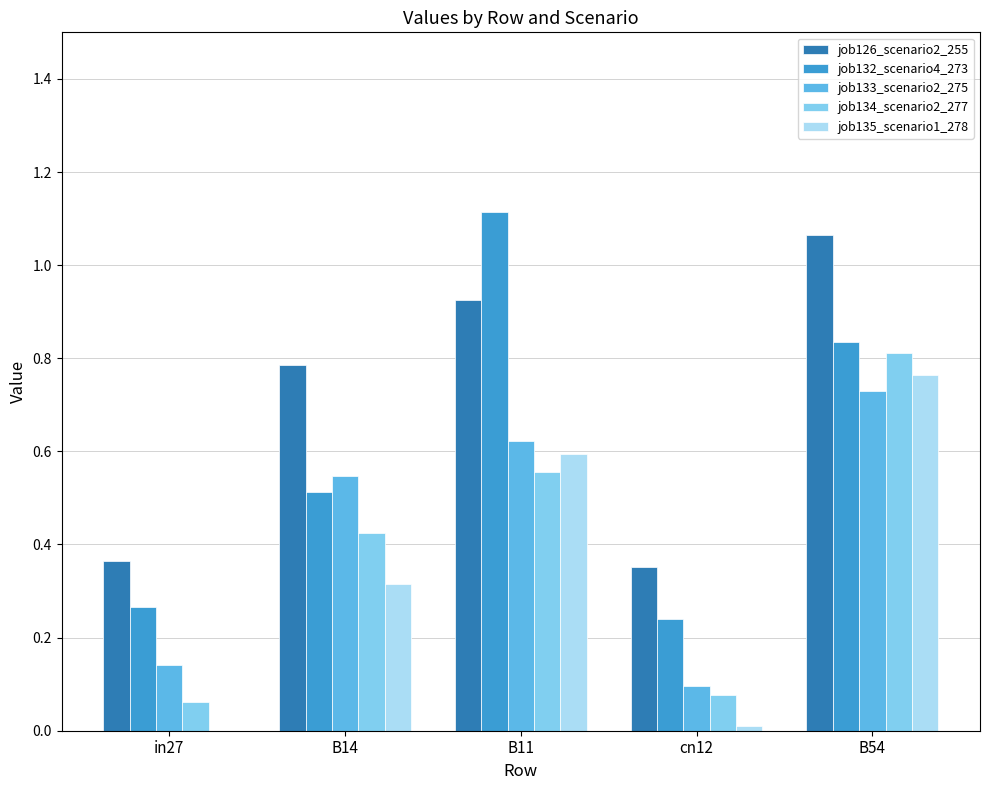

The value of job126_scenario2_255 at in27 is 0.6. True or false?

False